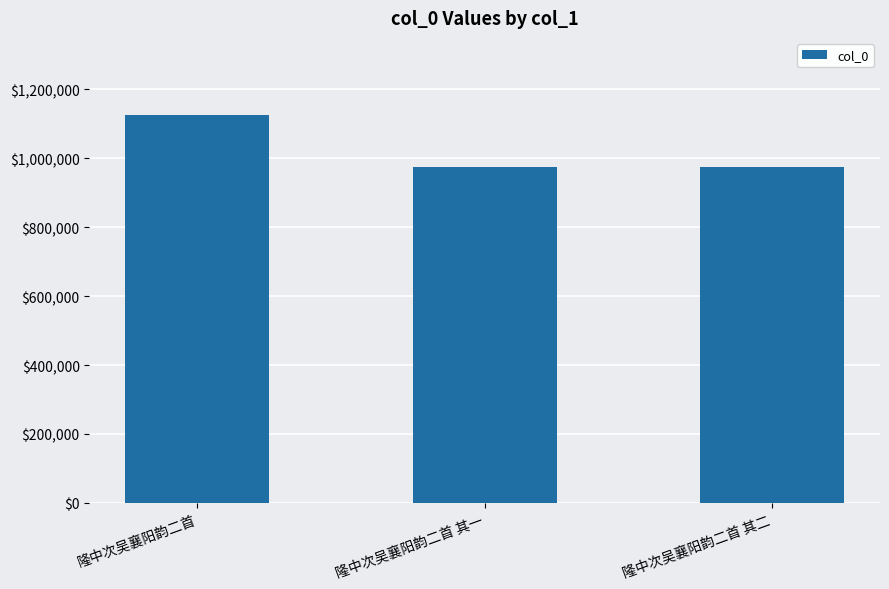

Approximately how many times larger is the value at 隆中次吴襄阳韵二首 其二 compared to 隆中次吴襄阳韵二首?

0.9